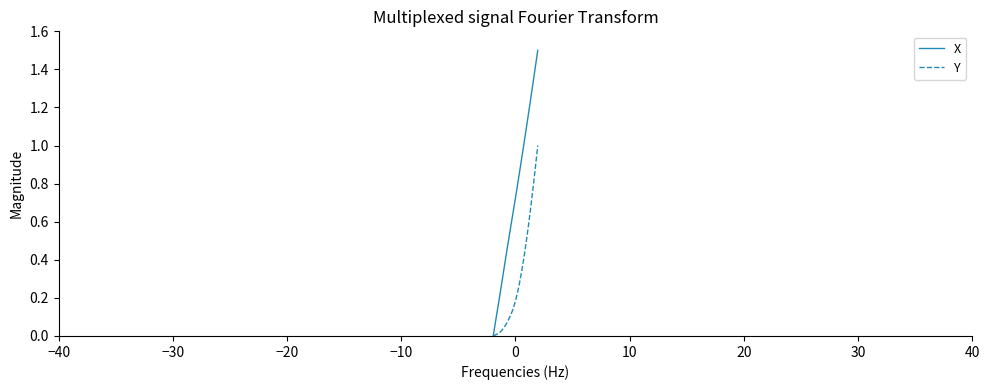

List the series in order of their peak value, lowest first.

Y, X